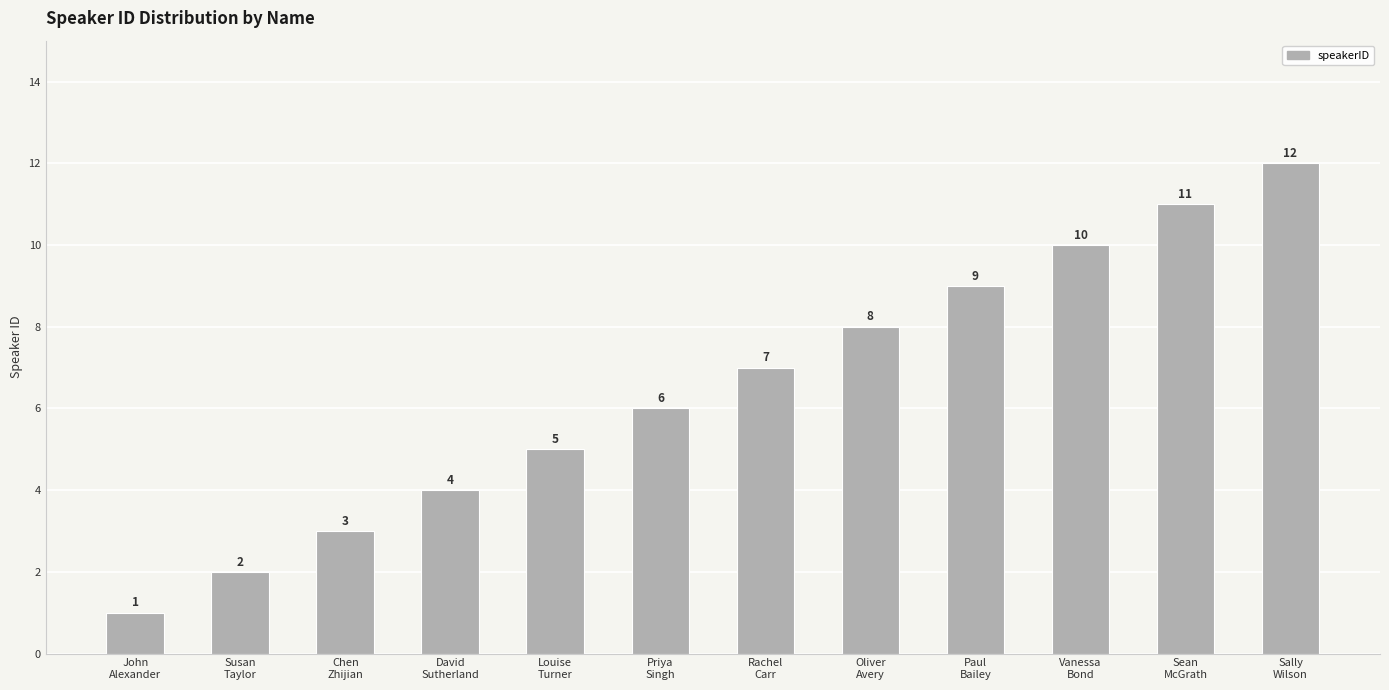

The chart shows a value of 12 at Rachel
Carr. True or false?

False